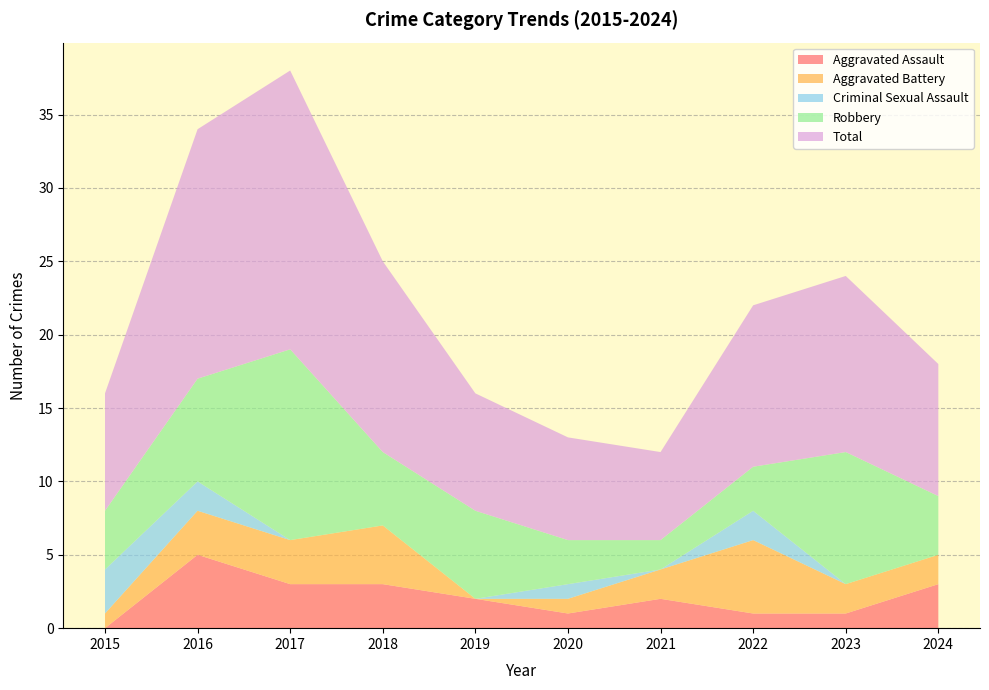

What is the total value across all series at 2024?

18